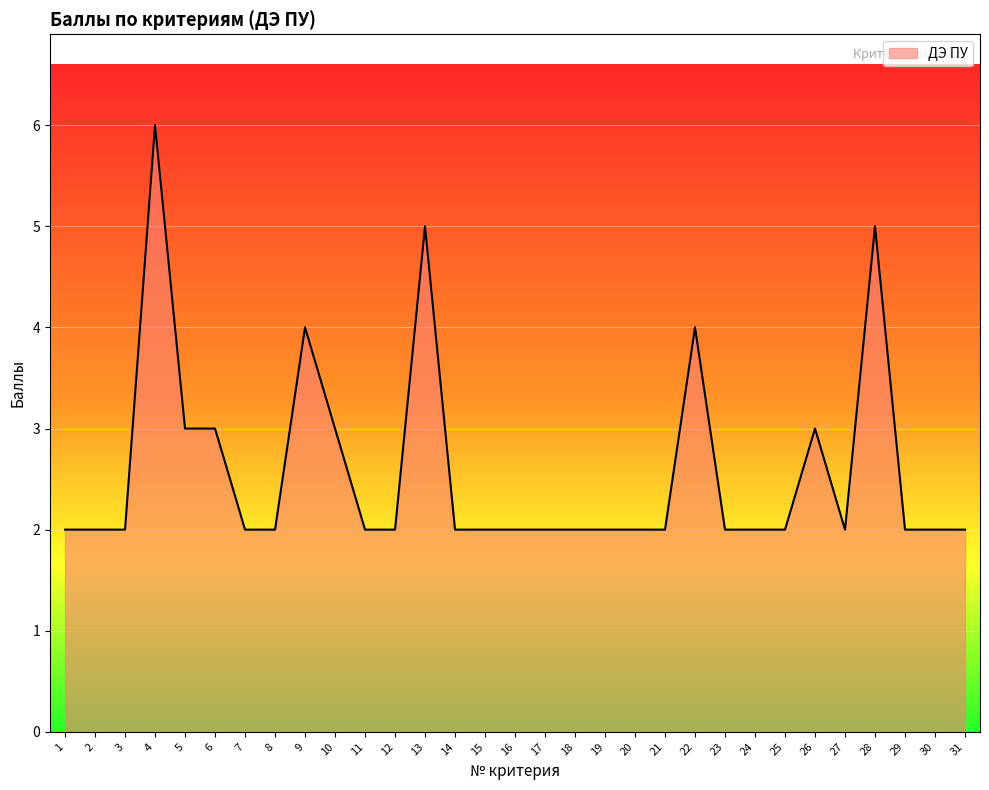

Reading right to left, transcribe all the data shown in this chart.

2	2	2	5	2	3	2	2	2	4	2	2	2	2	2	2	2	2	5	2	2	3	4	2	2	3	3	6	2	2	2